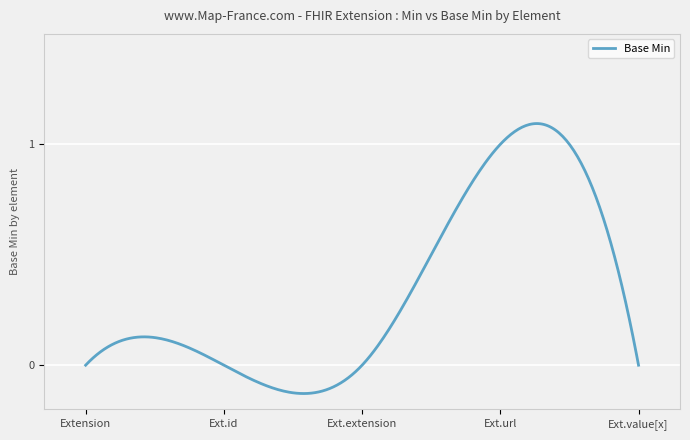

What is the difference between the maximum and minimum values?

1.2